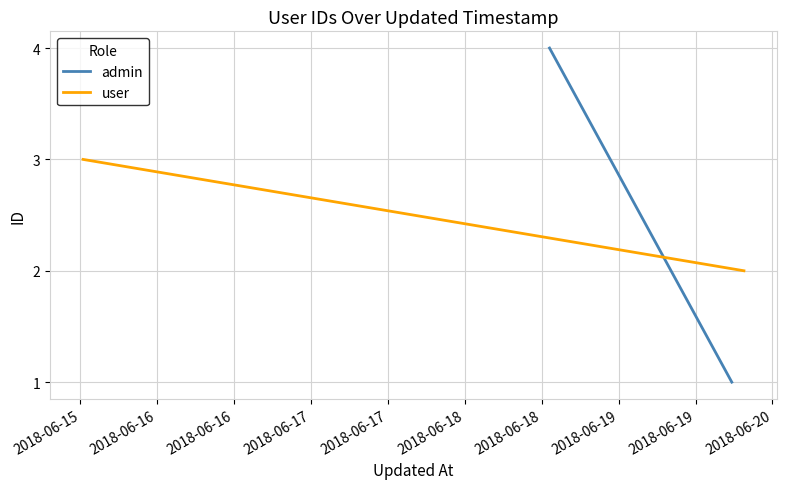

How many data points does each series have?

2